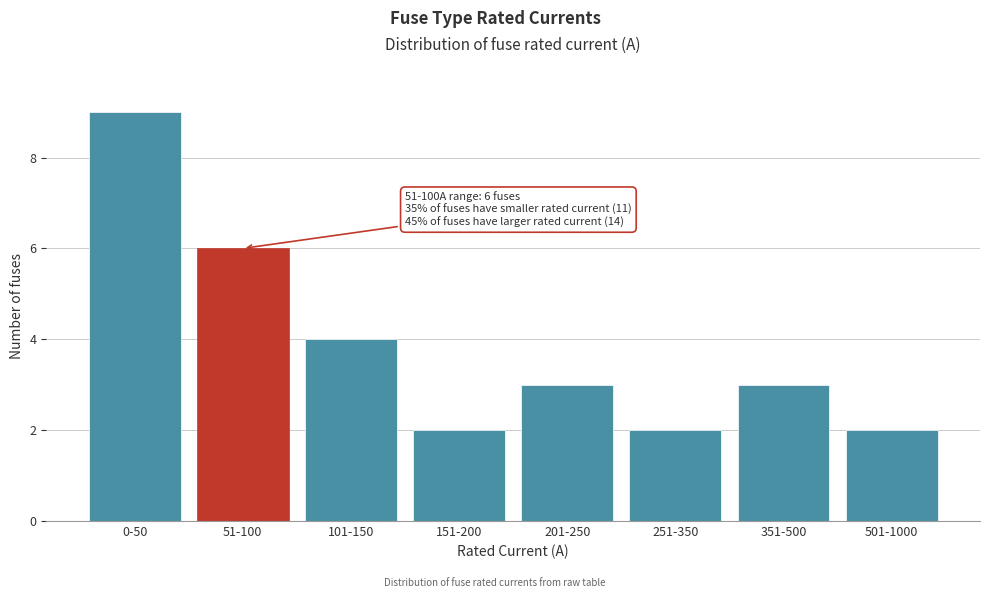

Reading left to right, extract all data points from this chart.

0-50=9	51-100=6	101-150=4	151-200=2	201-250=3	251-350=2	351-500=3	501-1000=2